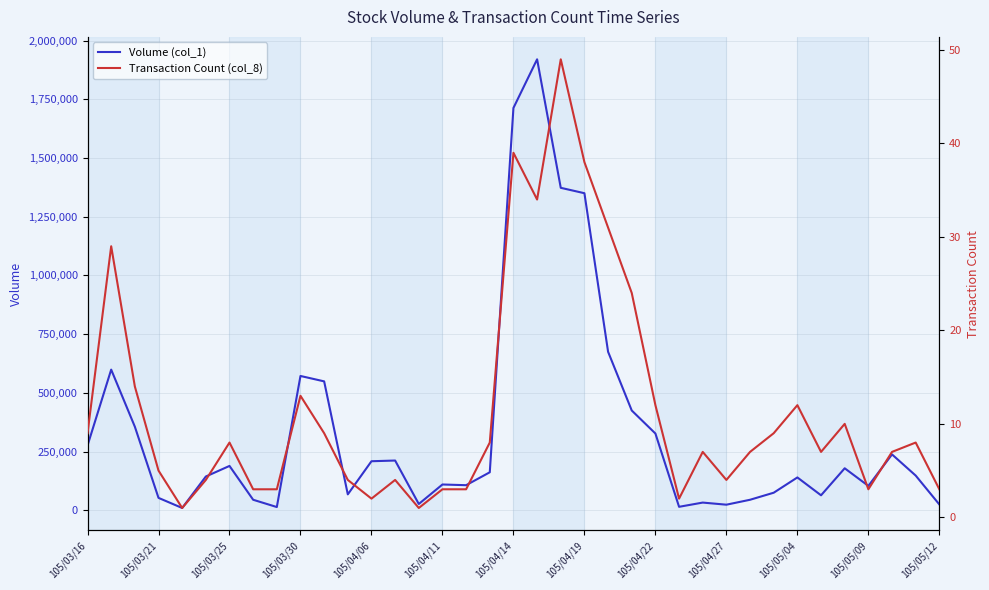

The value of Volume (col_1) at 105/03/16 is 484507. True or false?

False